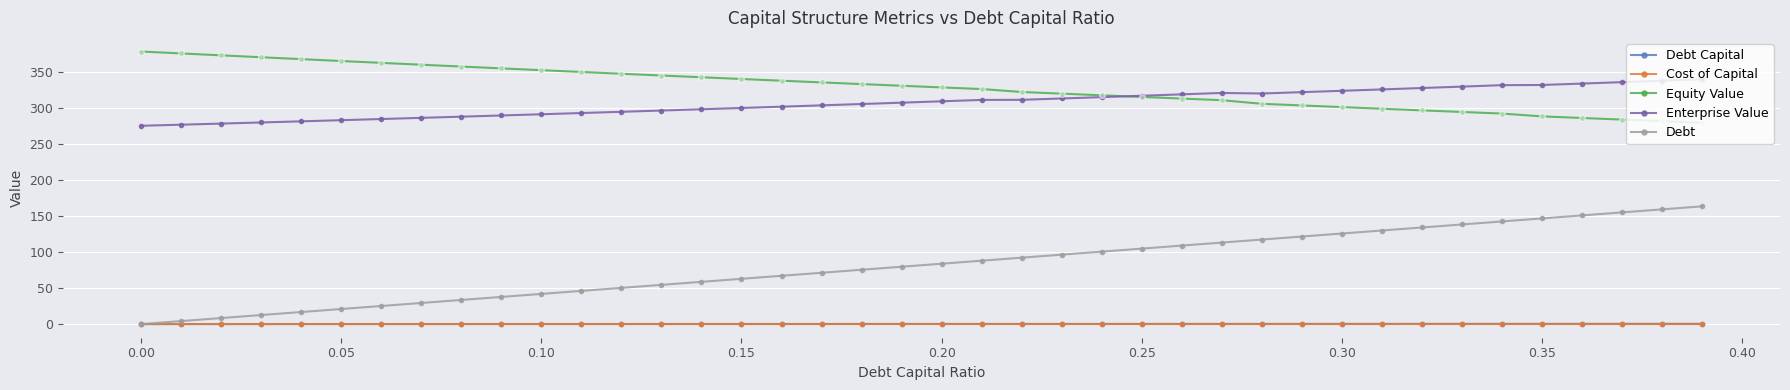

At how many categories does at least one series exceed 201?

40